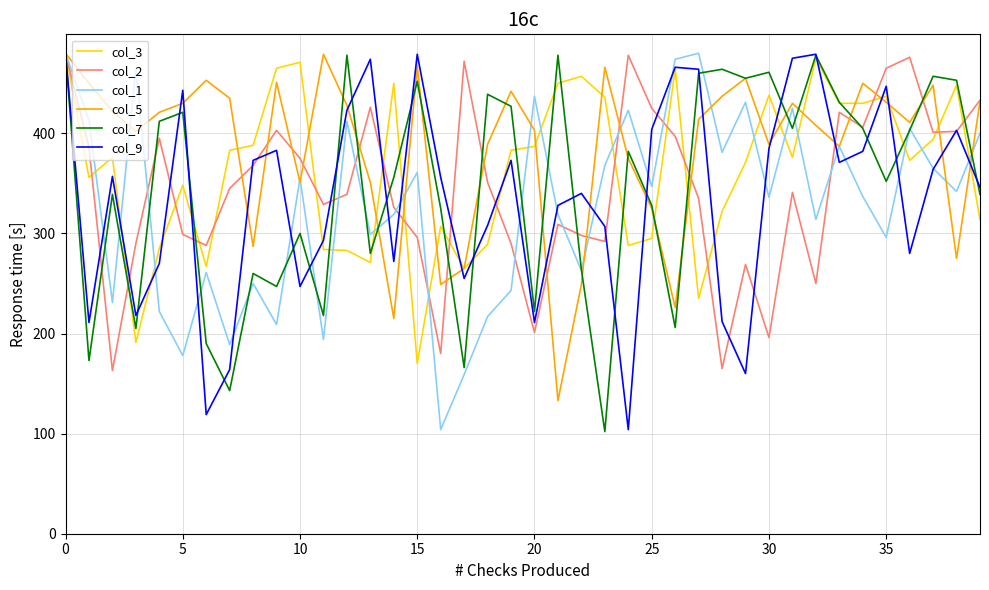

What is the highest value of the col_2 series?

480